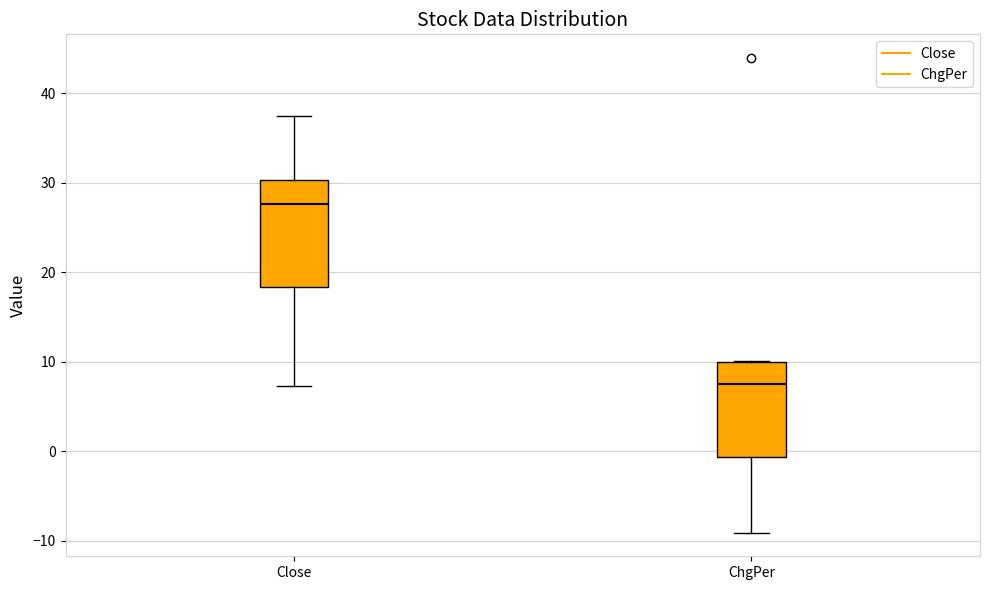

Reading left to right, read every box against the y-axis: the position of its median line, the range the box covers, and the ends of its whiskers. The values are not printed on the chart, so give them approximately, as read against the axis.

Close: median 28, box 18 to 30, whiskers 7 to 37
ChgPer: median 8, box -1 to 10, whiskers -9 to 10